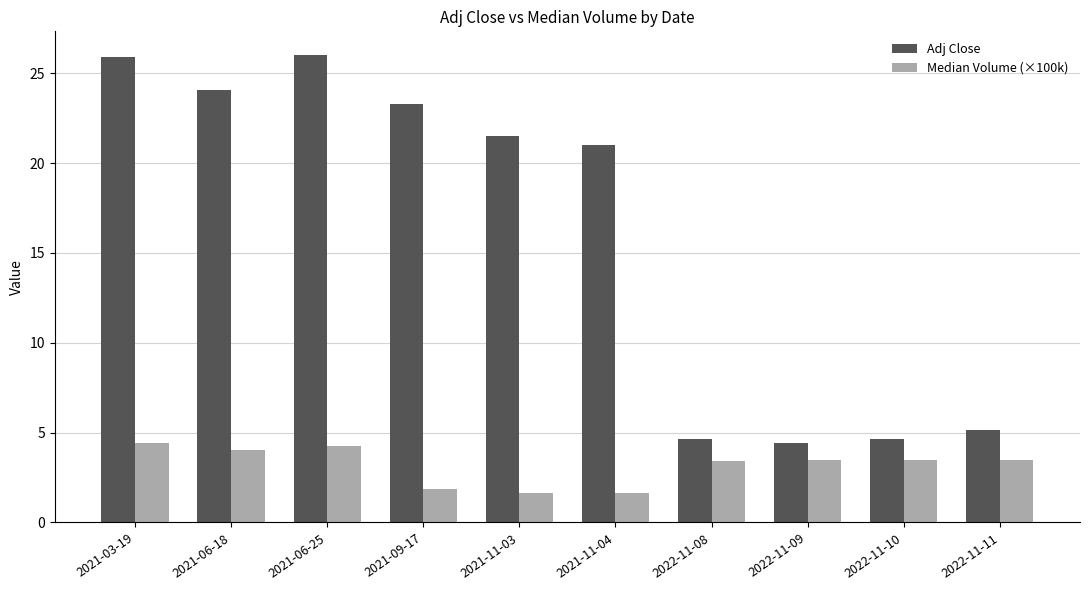

Rank the series by their maximum value, from lowest to highest.

Median Volume (×100k), Adj Close